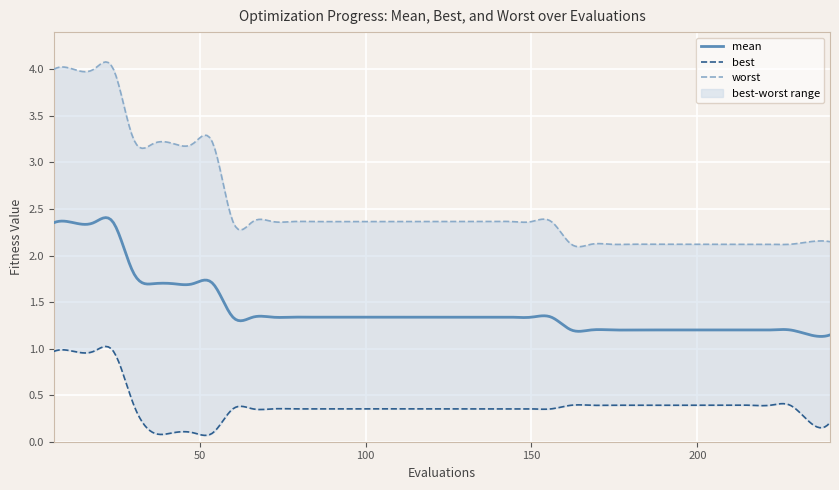

What is the value of the worst point at the 6th from the left?

3.2